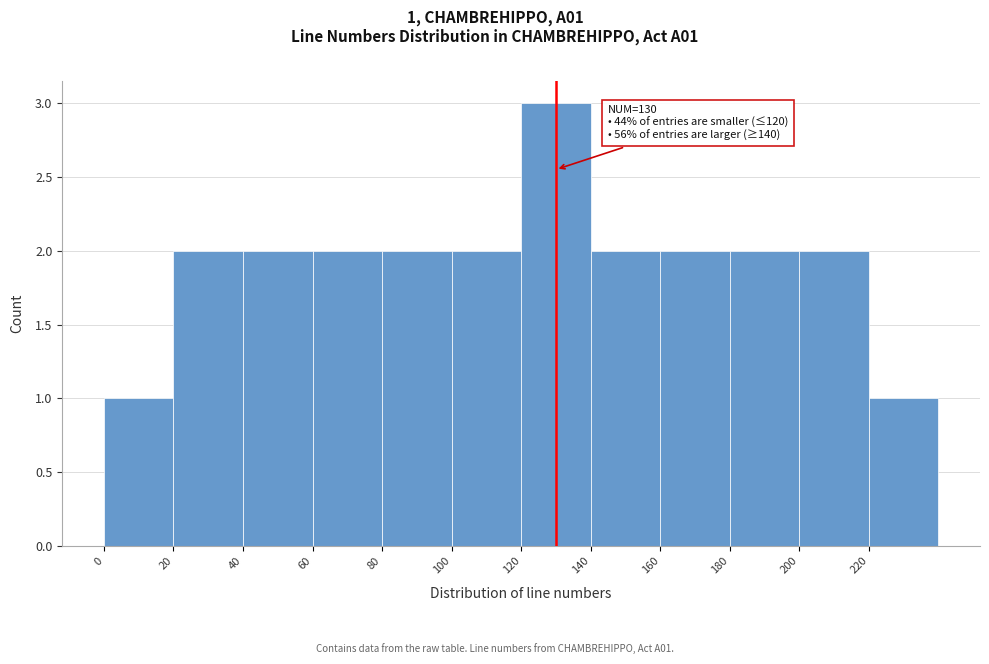

Which range on the x-axis has the tallest bar?

120 to 140